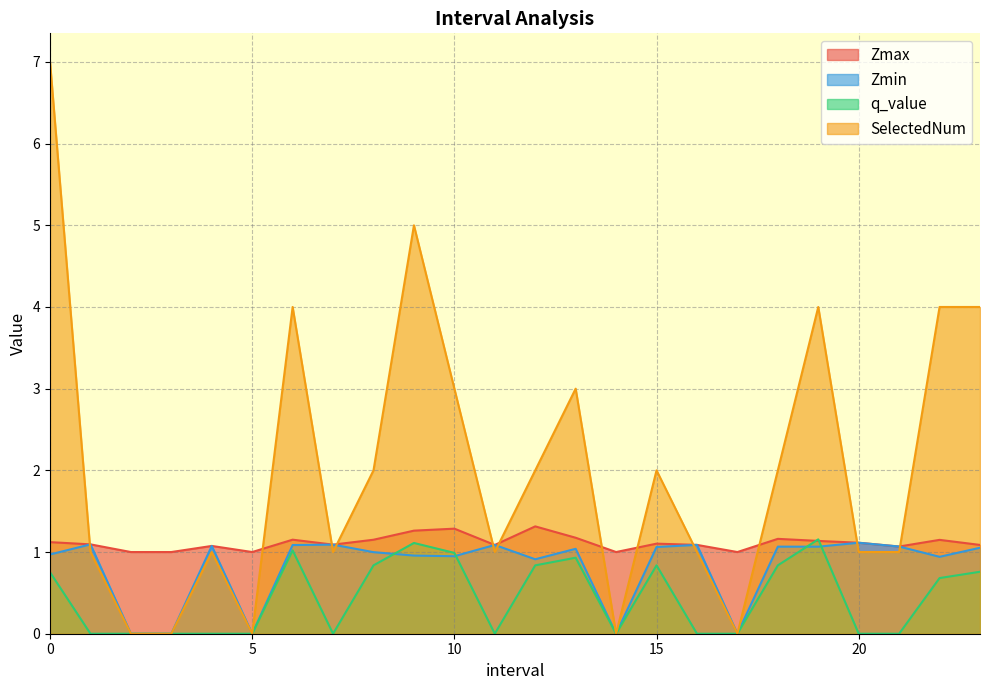

Reading left to right, list all the values displayed in this chart.

Zmax: 0.0=1.1	1.0=1.1	2.0=1.0	3.0=1.0	4.0=1.1	5.0=1.0	6.0=1.2	7.0=1.1	8.0=1.2	9.0=1.3	10.0=1.3	11.0=1.1	12.0=1.3	13.0=1.2	14.0=1.0	15.0=1.1	16.0=1.1	17.0=1.0	18.0=1.2	19.0=1.1	20.0=1.1	21.0=1.1	22.0=1.1	23.0=1.1
Zmin: 0.0=1.0	1.0=1.1	2.0=0.0	3.0=0.0	4.0=1.1	5.0=0.0	6.0=1.1	7.0=1.1	8.0=1.0	9.0=1.0	10.0=0.9	11.0=1.1	12.0=0.9	13.0=1.0	14.0=0.0	15.0=1.1	16.0=1.1	17.0=0.0	18.0=1.1	19.0=1.1	20.0=1.1	21.0=1.1	22.0=0.9	23.0=1.1
q_value: 0.0=0.8	1.0=0.0	2.0=0.0	3.0=0.0	4.0=0.0	5.0=0.0	6.0=1.0	7.0=0.0	8.0=0.8	9.0=1.1	10.0=1.0	11.0=0.0	12.0=0.8	13.0=0.9	14.0=0.0	15.0=0.8	16.0=0.0	17.0=0.0	18.0=0.8	19.0=1.2	20.0=0.0	21.0=0.0	22.0=0.7	23.0=0.8
SelectedNum: 0.0=7.0	1.0=1.0	2.0=0.0	3.0=0.0	4.0=1.0	5.0=0.0	6.0=4.0	7.0=1.0	8.0=2.0	9.0=5.0	10.0=3.0	11.0=1.0	12.0=2.0	13.0=3.0	14.0=0.0	15.0=2.0	16.0=1.0	17.0=0.0	18.0=2.0	19.0=4.0	20.0=1.0	21.0=1.0	22.0=4.0	23.0=4.0